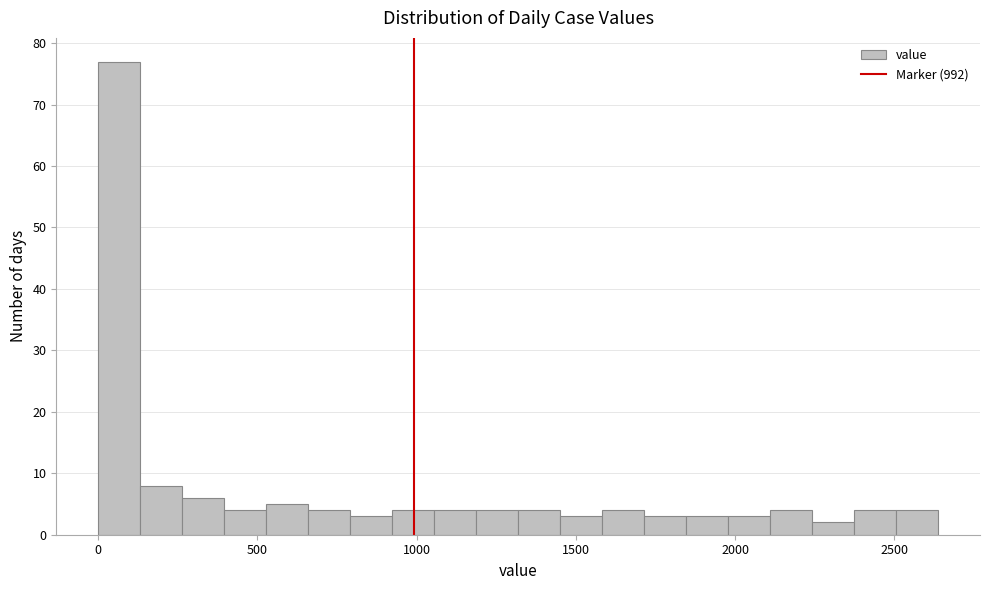

Read against the x-axis, roughly where is the centre of the tallest bar?

50